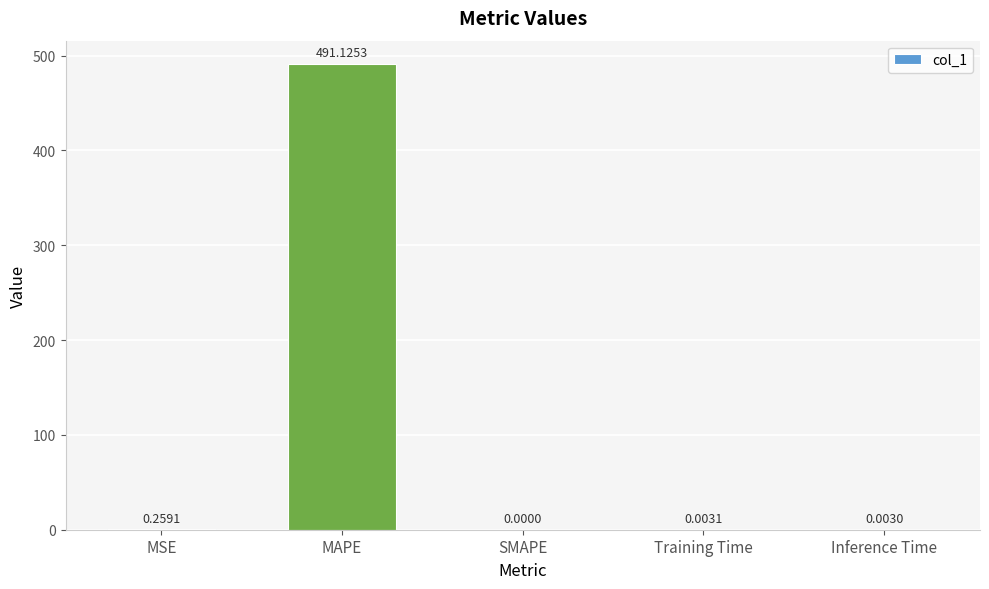

What is the average value?

98.3